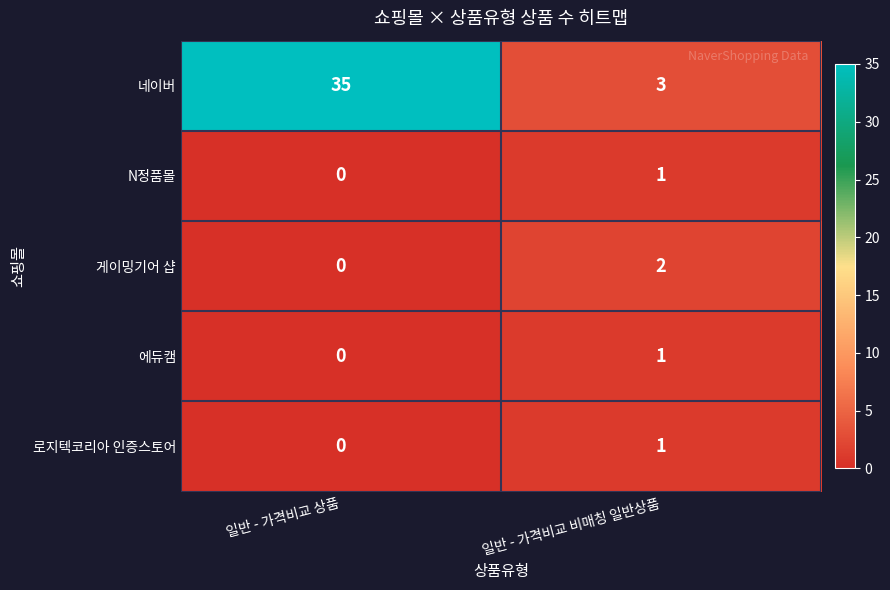

The value of 네이버 at 일반 - 가격비교 상품 is 13. True or false?

False